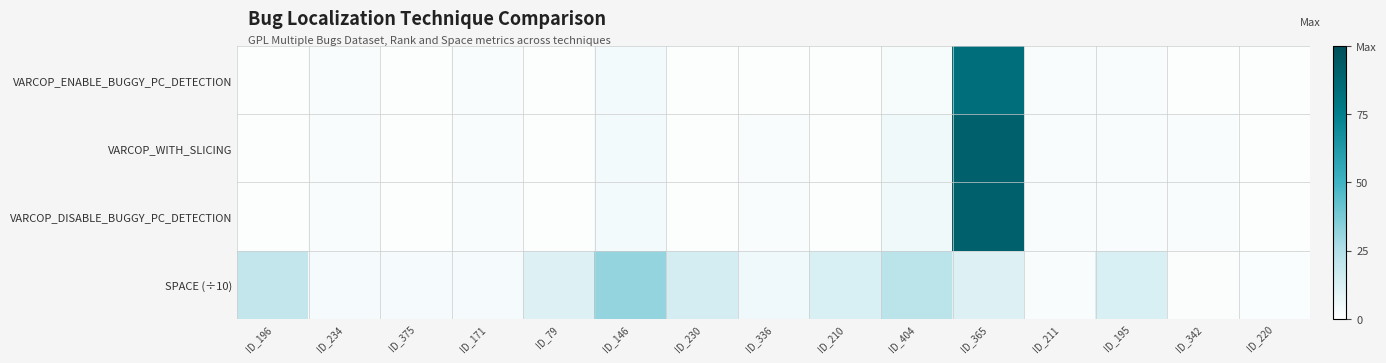

Reading right to left, transcribe all the data shown in this chart.

VARCOP_ENABLE_BUGGY_PC_DETECTION: ID_220=1.0	ID_342=1.0	ID_195=2.0	ID_211=2.0	ID_365=83.0	ID_404=3.0	ID_210=1.0	ID_336=1.0	ID_230=1.0	ID_146=4.0	ID_79=1.0	ID_171=2.0	ID_375=1.0	ID_234=2.0	ID_196=1.0
VARCOP_WITH_SLICING: ID_220=1.0	ID_342=2.0	ID_195=2.0	ID_211=2.0	ID_365=90.0	ID_404=5.0	ID_210=1.0	ID_336=2.0	ID_230=1.0	ID_146=4.0	ID_79=1.0	ID_171=2.0	ID_375=1.0	ID_234=2.0	ID_196=1.0
VARCOP_DISABLE_BUGGY_PC_DETECTION: ID_220=1.0	ID_342=2.0	ID_195=2.0	ID_211=2.0	ID_365=90.0	ID_404=5.0	ID_210=1.0	ID_336=2.0	ID_230=1.0	ID_146=4.0	ID_79=1.0	ID_171=2.0	ID_375=1.0	ID_234=2.0	ID_196=1.0
SPACE (÷10): ID_220=1.9	ID_342=1.5	ID_195=12.8	ID_211=2.1	ID_365=11.3	ID_404=22.6	ID_210=12.8	ID_336=5.1	ID_230=14.2	ID_146=31.3	ID_79=11.1	ID_171=3.3	ID_375=3.2	ID_234=3.4	ID_196=19.6